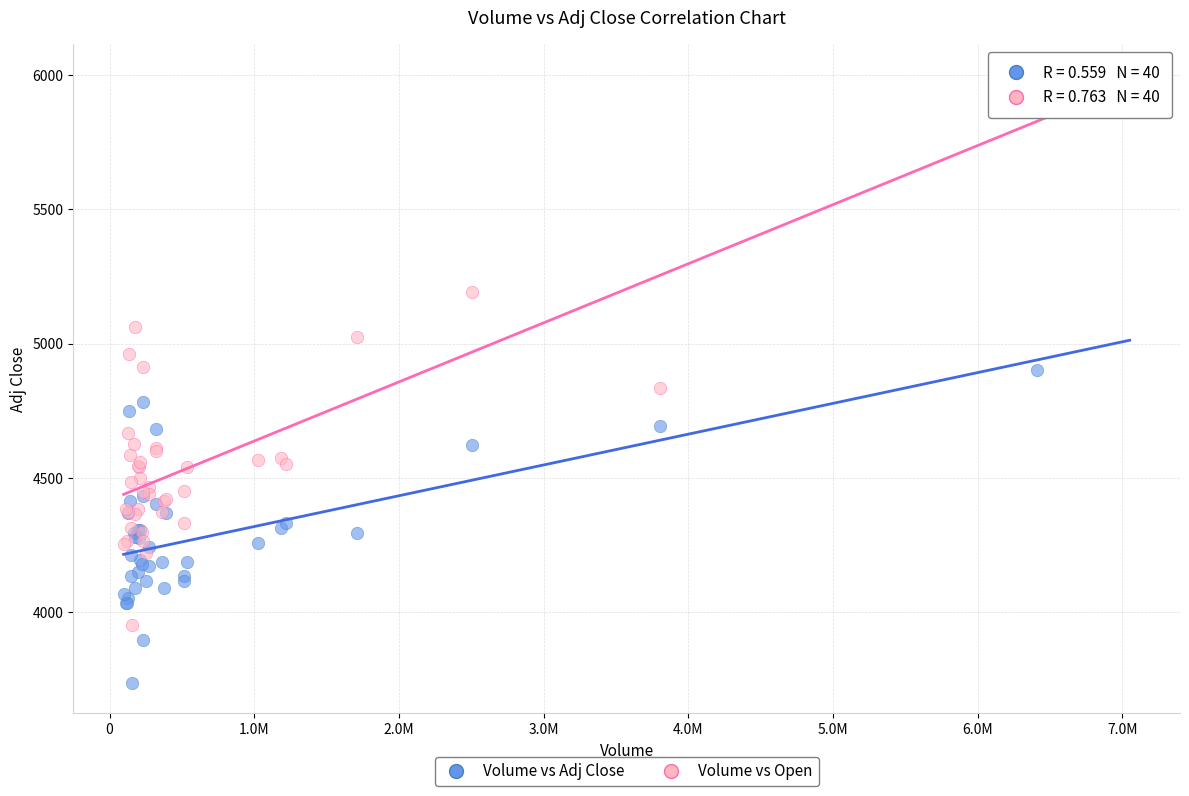

Which series has the largest Y range (max minus min)?

Volume vs Open